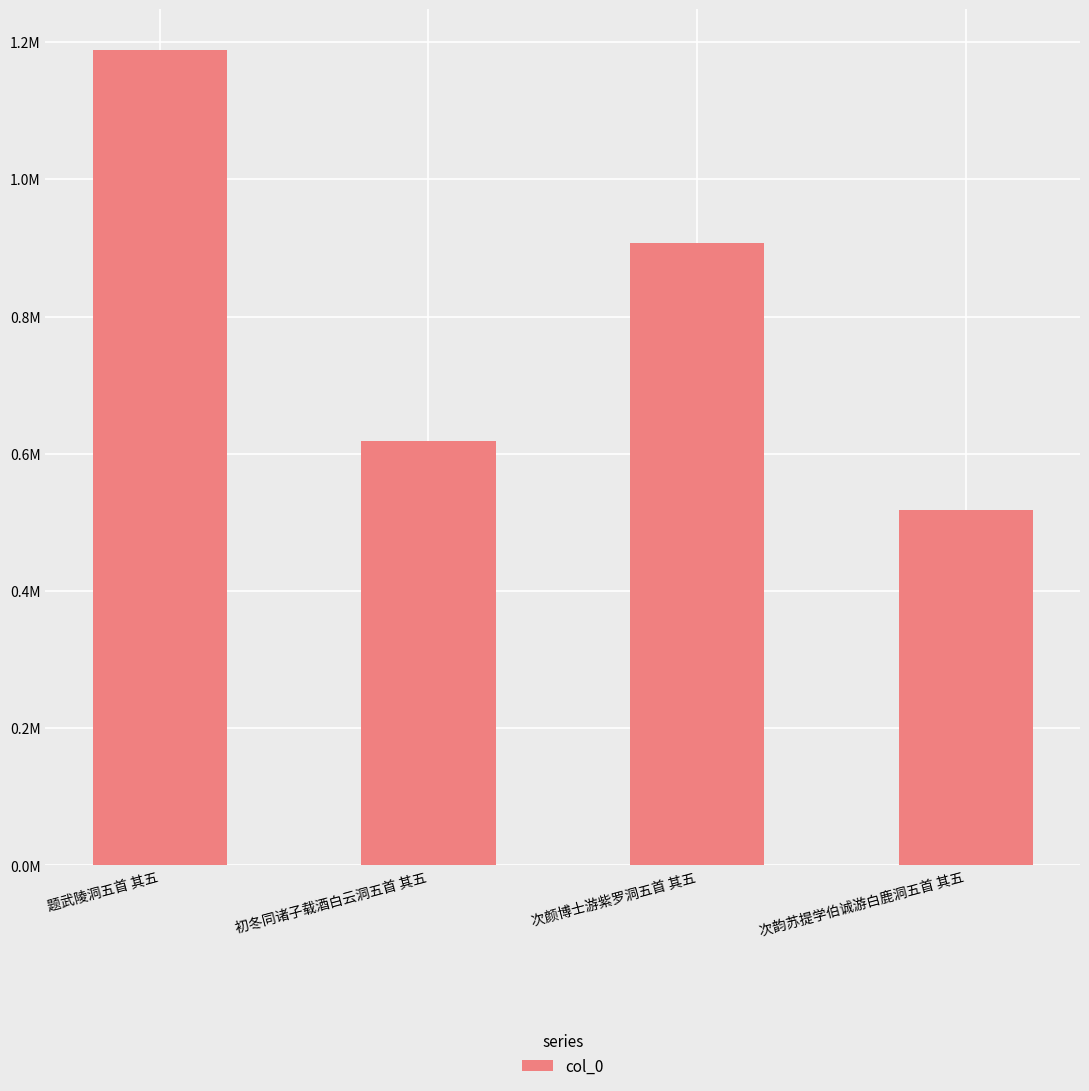

Rank the categories by value from highest to lowest.

题武陵洞五首 其五, 次颜博士游紫罗洞五首 其五, 初冬同诸子载酒白云洞五首 其五, 次韵苏提学伯诚游白鹿洞五首 其五